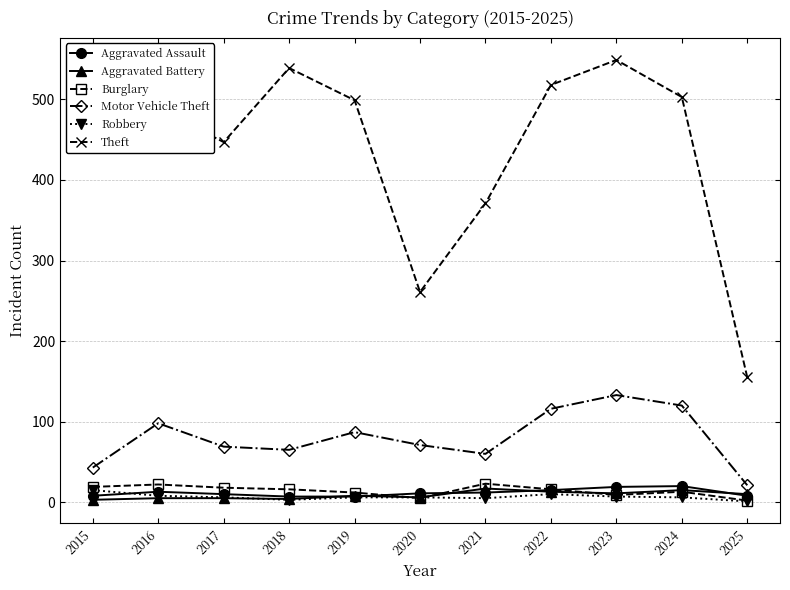

What is the minimum value shown in the chart?

1